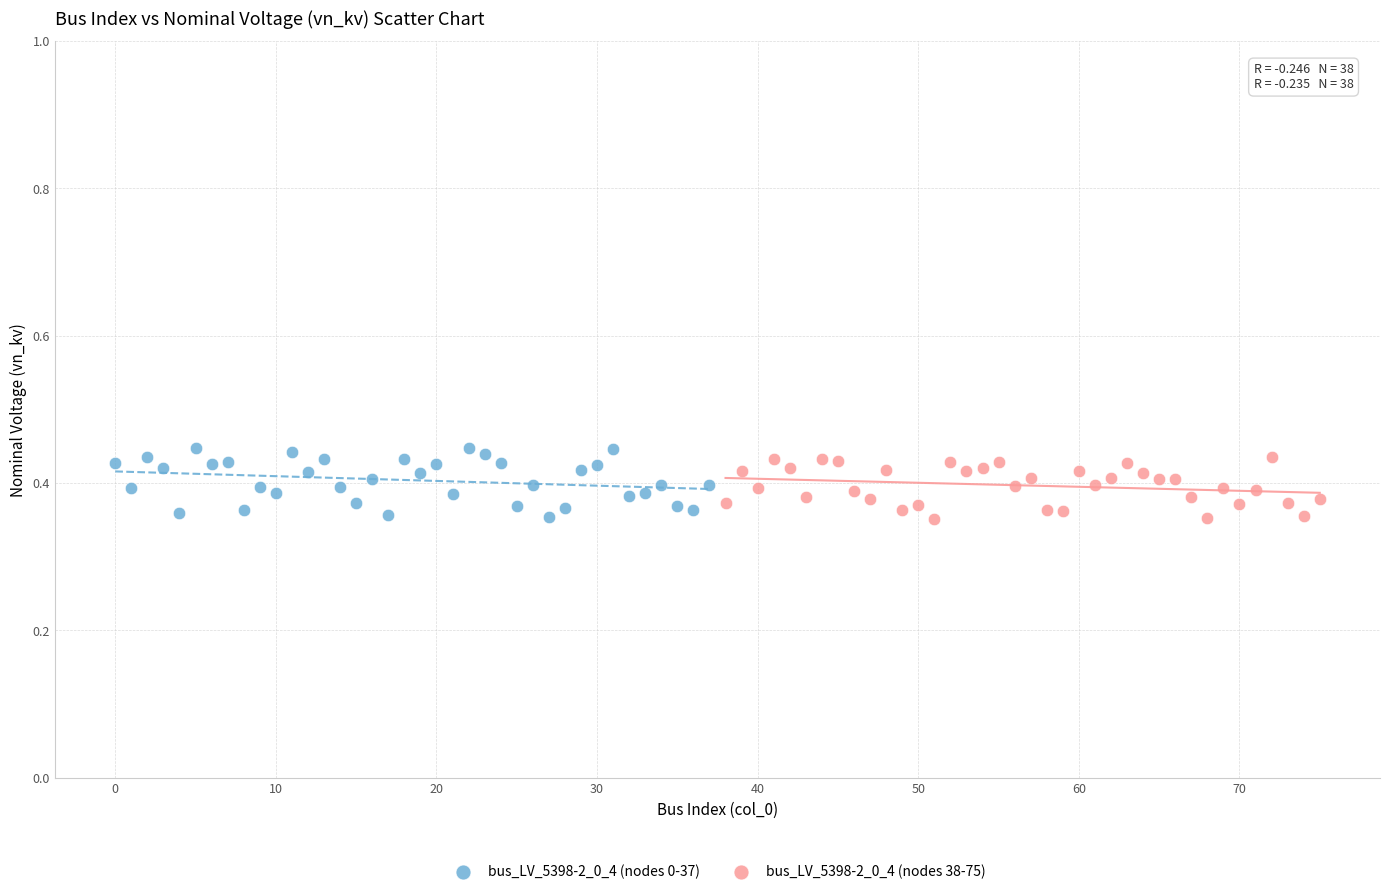

What are all the series names shown in the legend?

bus_LV_5398-2_0_4 (nodes 0-37), bus_LV_5398-2_0_4 (nodes 38-75)